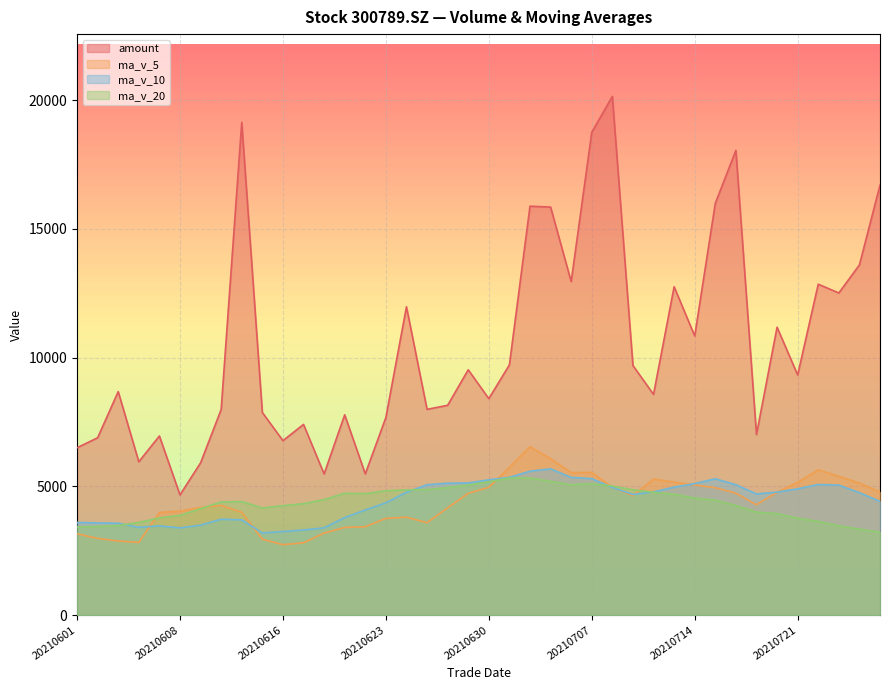

What is the spread (max minus min) of values at 20210615?

4921.8